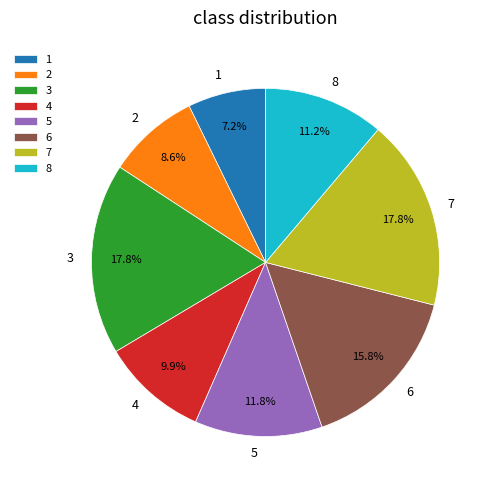

Does 7 represent more than half of the total?

No